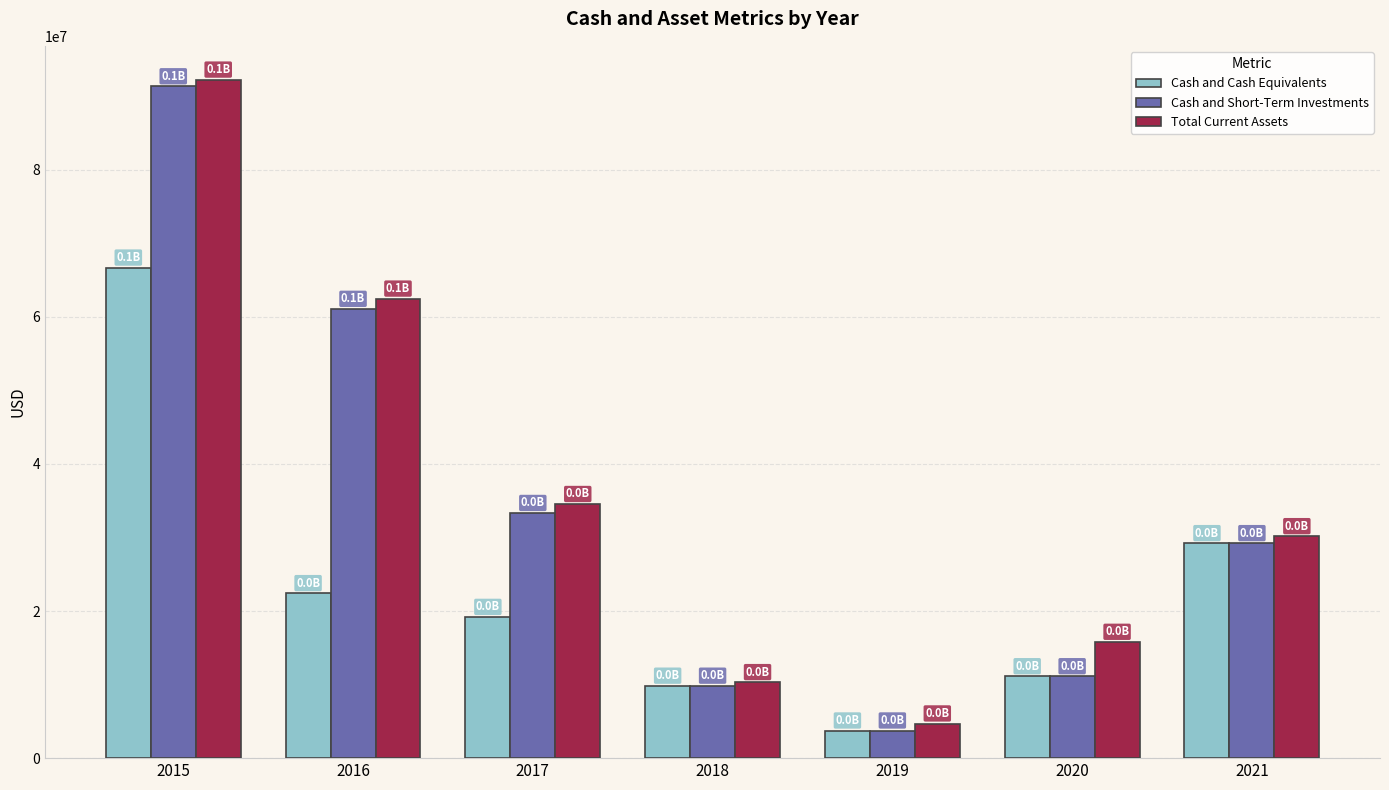

What is the maximum value for Total Current Assets?

92247617